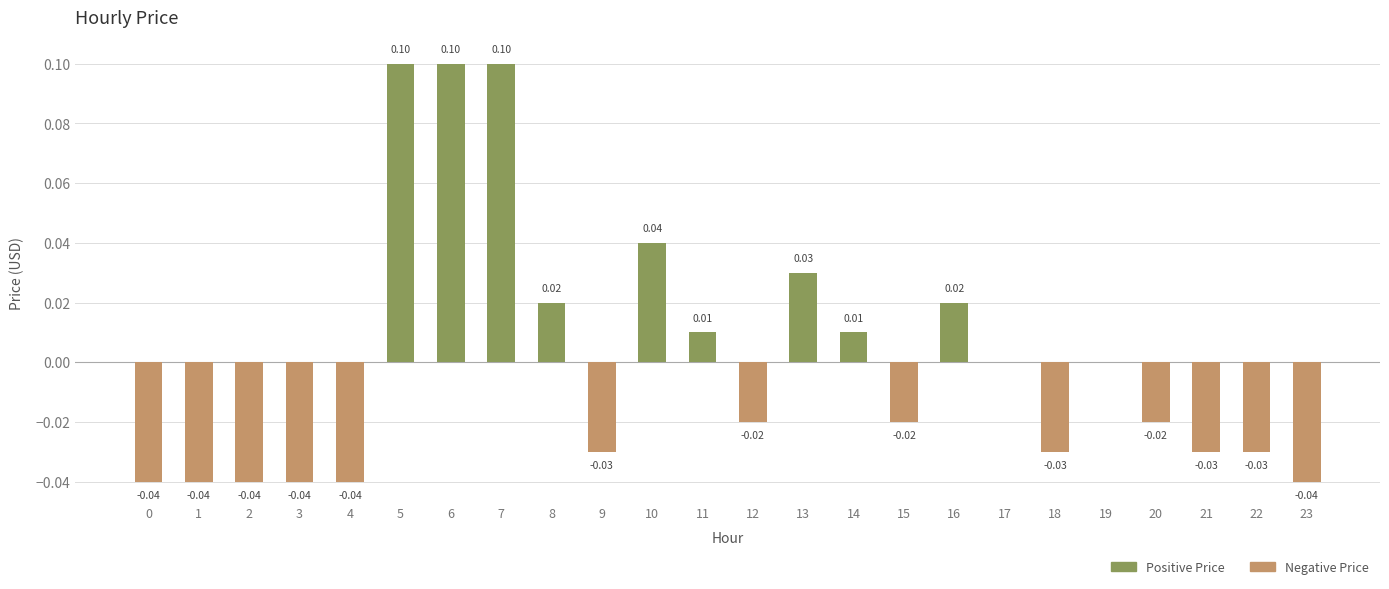

At 21, list the series in order from largest to smallest.

Positive Price, Negative Price